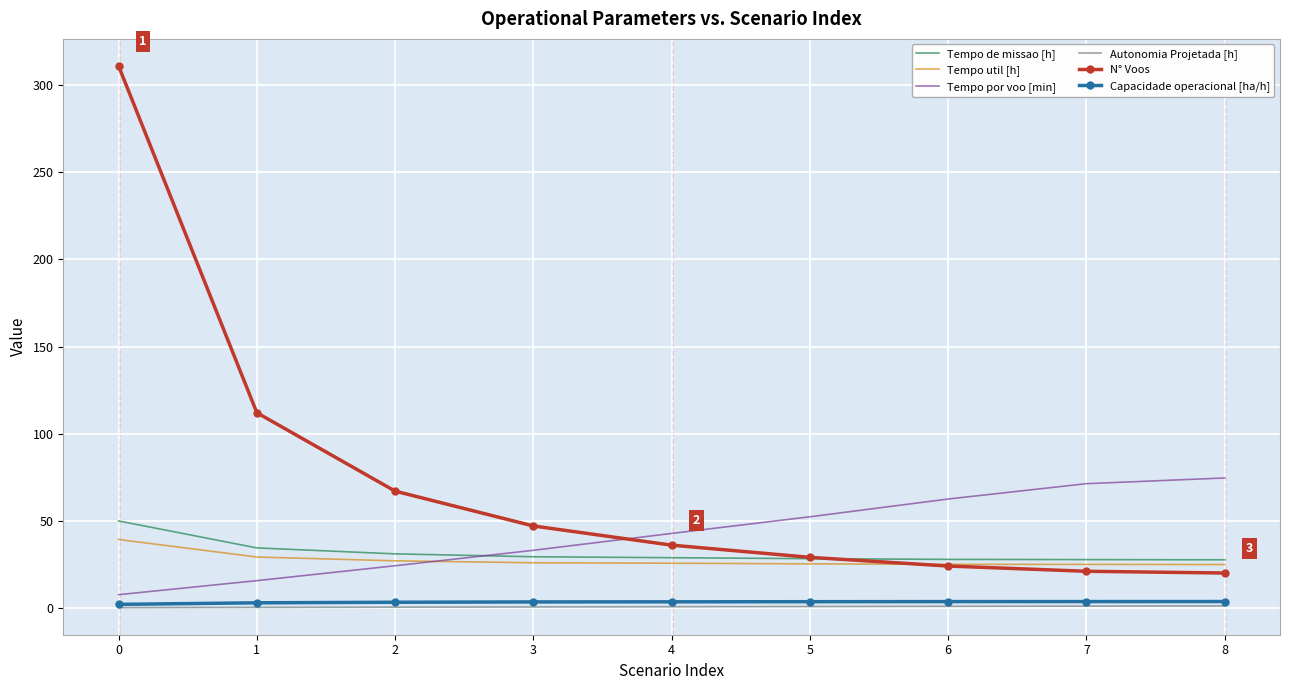

How many series are shown in this chart?

6